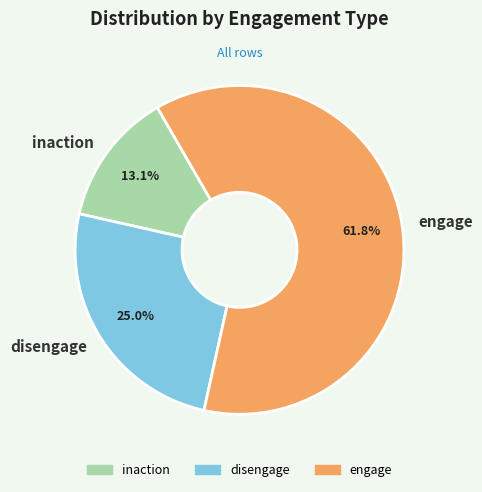

Is there any slice that represents more than half of the pie?

Yes